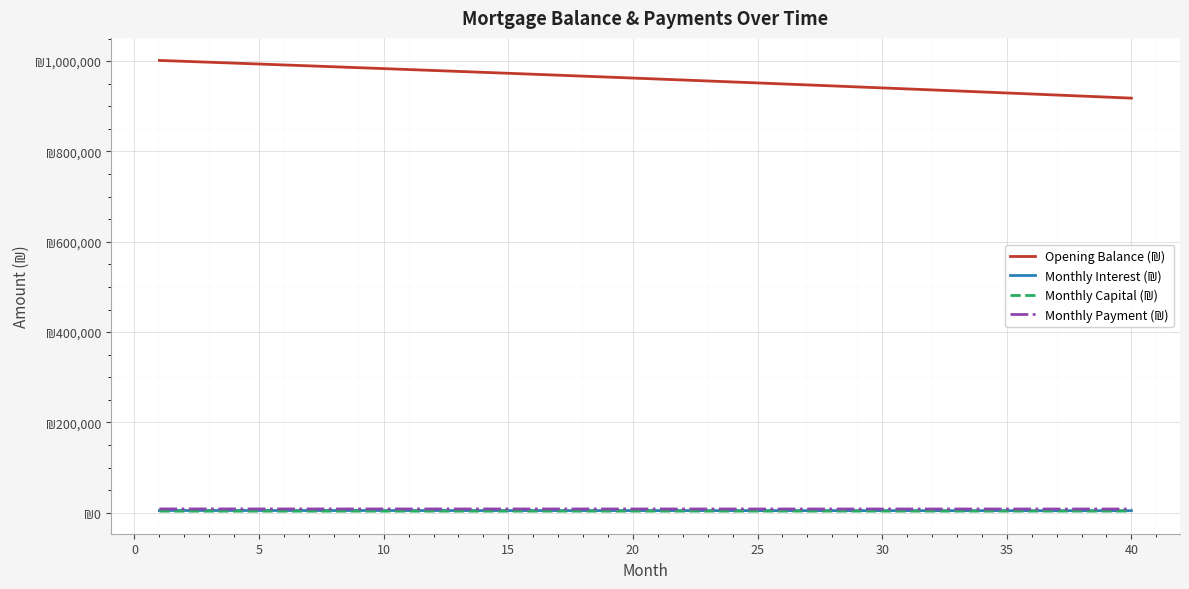

Does the chart have visible grid lines?

Yes